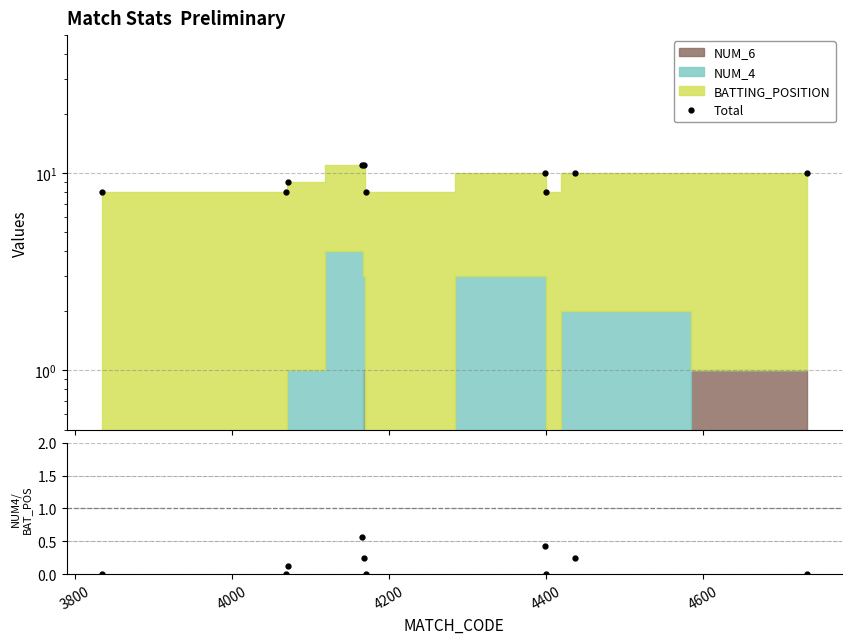

Which series has the largest total across all categories?

Total